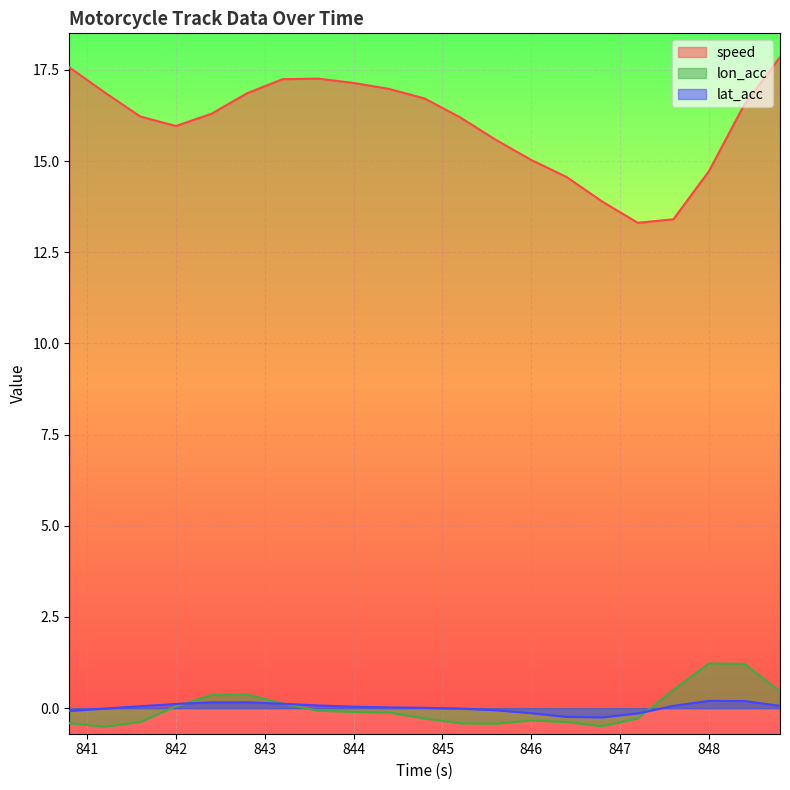

Which has a higher value, 846.0 or 845.2?

845.2